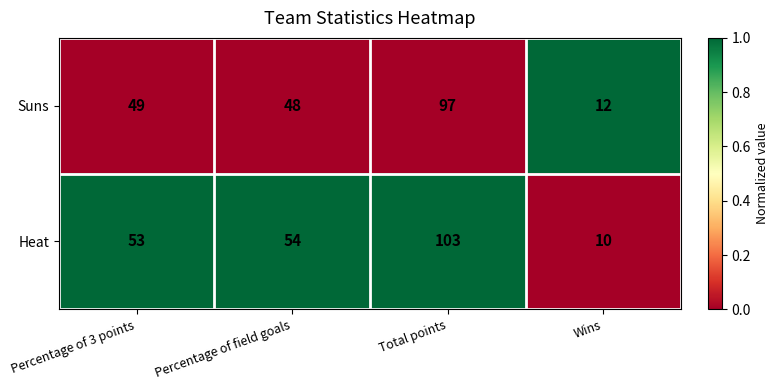

At which label is Heat closest to 56?

Percentage of field goals